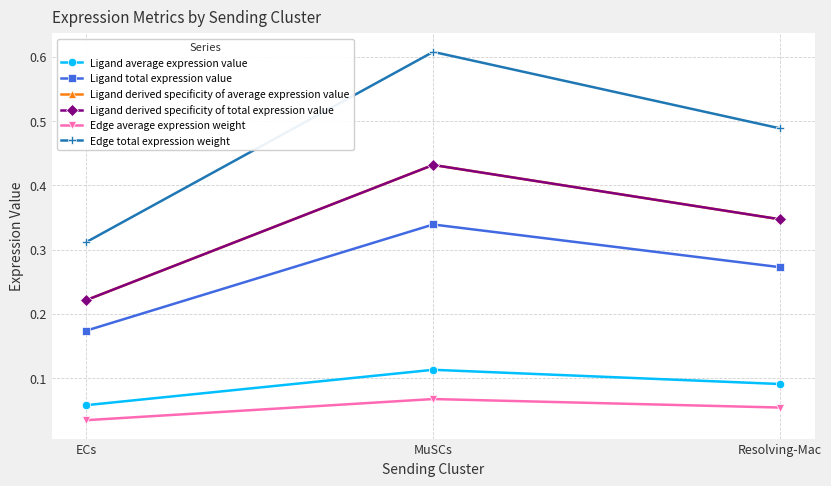

Between ECs and Resolving-Mac, which series saw the biggest shift?

Edge total expression weight